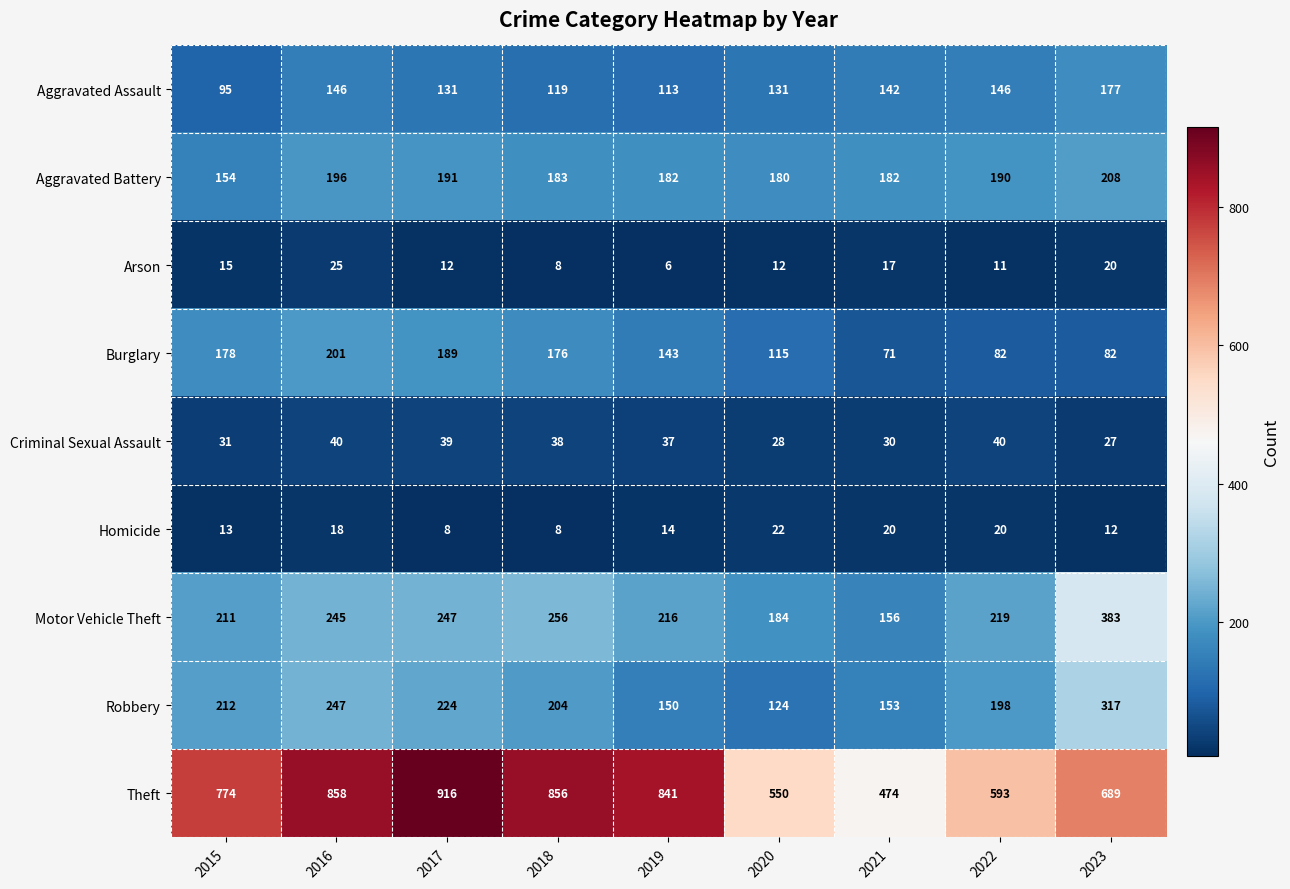

The value of Aggravated Assault at 2023 is 177. True or false?

True